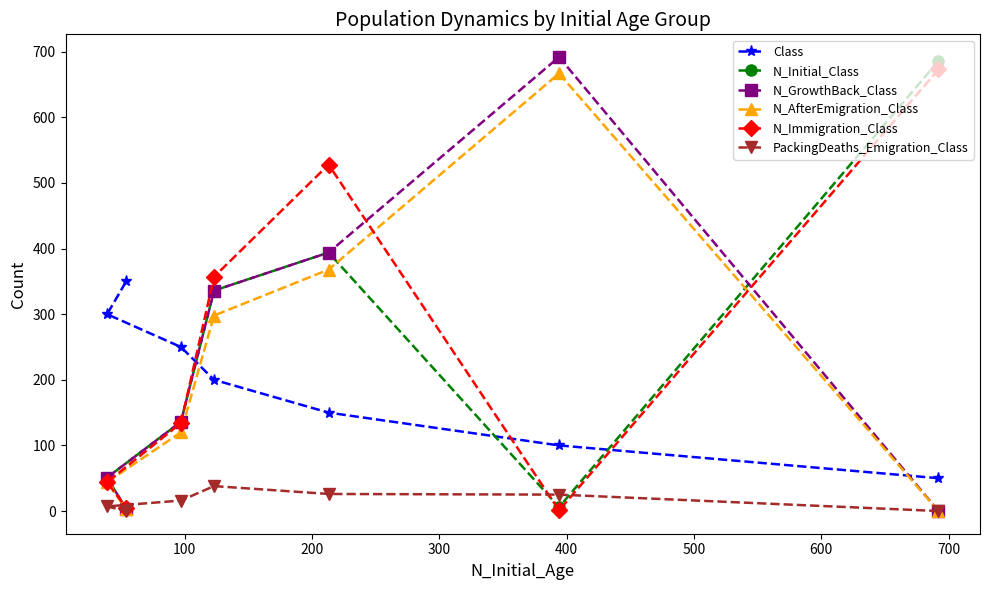

Is this an area chart (filled region under the line)?

No